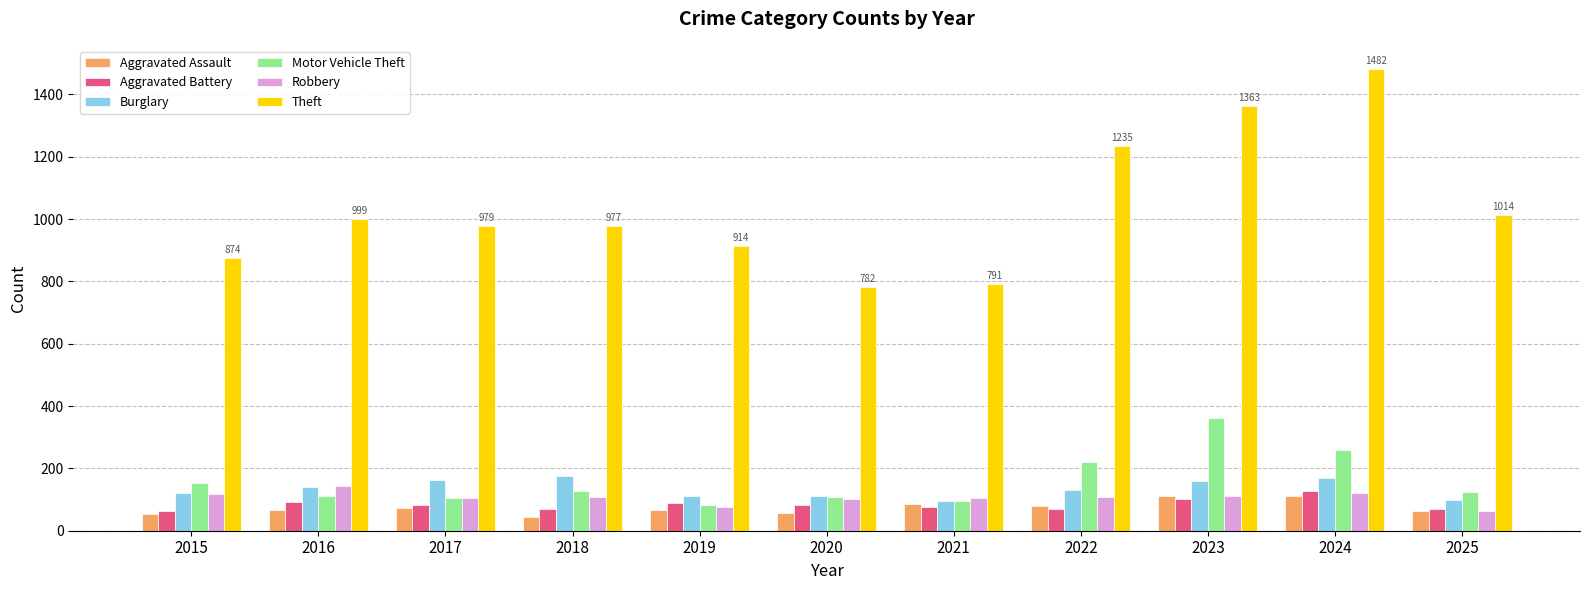

What is the difference between the maximum and minimum values in the Robbery series?

82